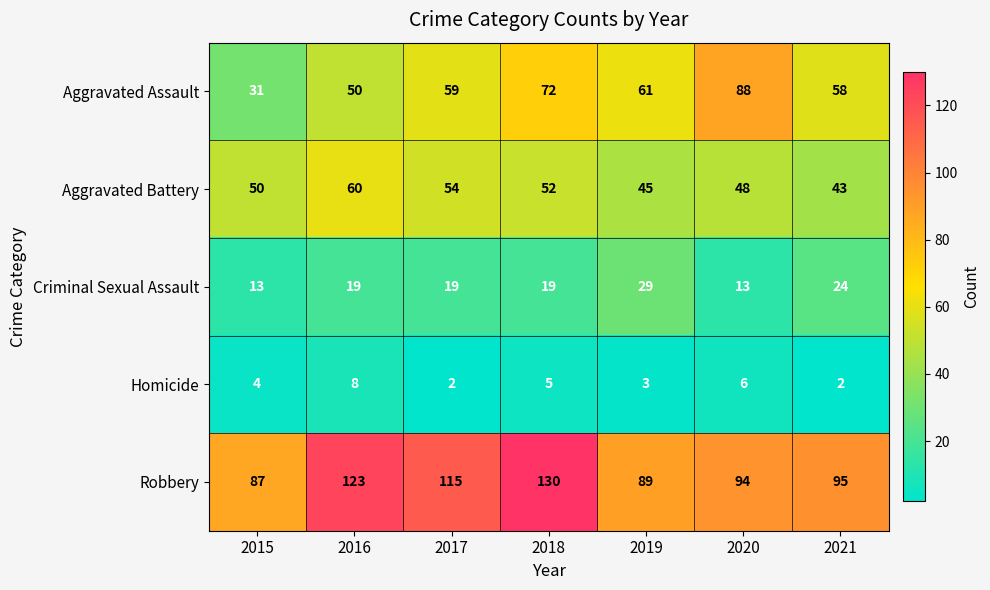

Read the Aggravated Assault value at 2018, to the nearest 10.

70